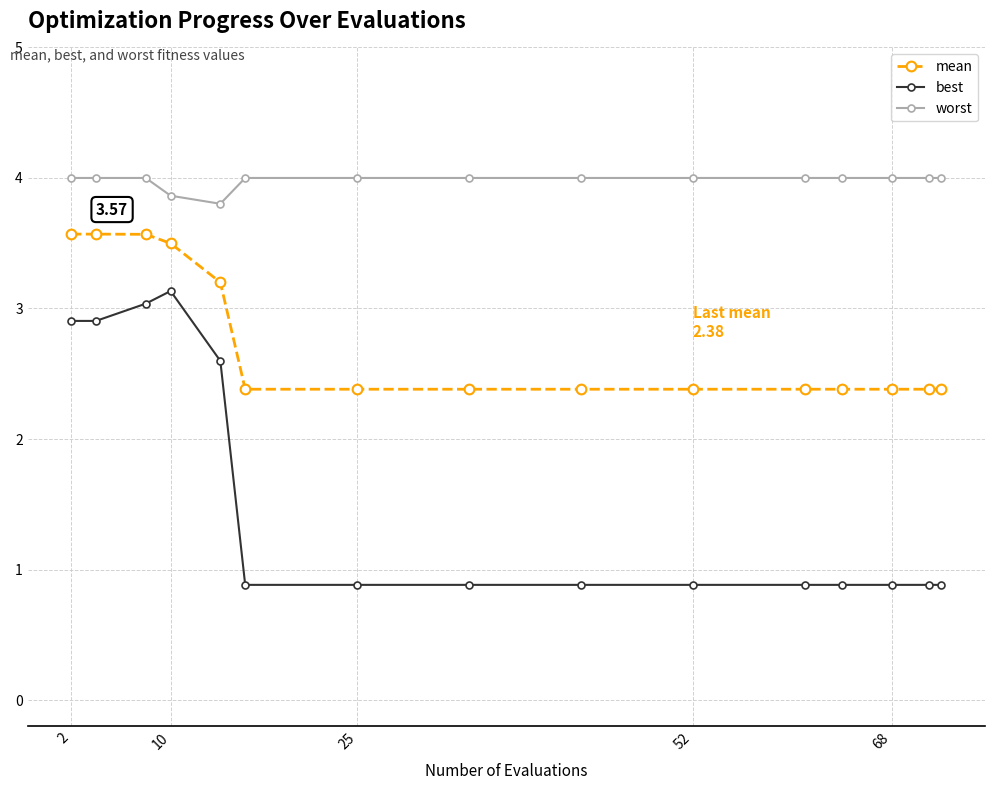

Which series has the largest range (max minus min)?

best